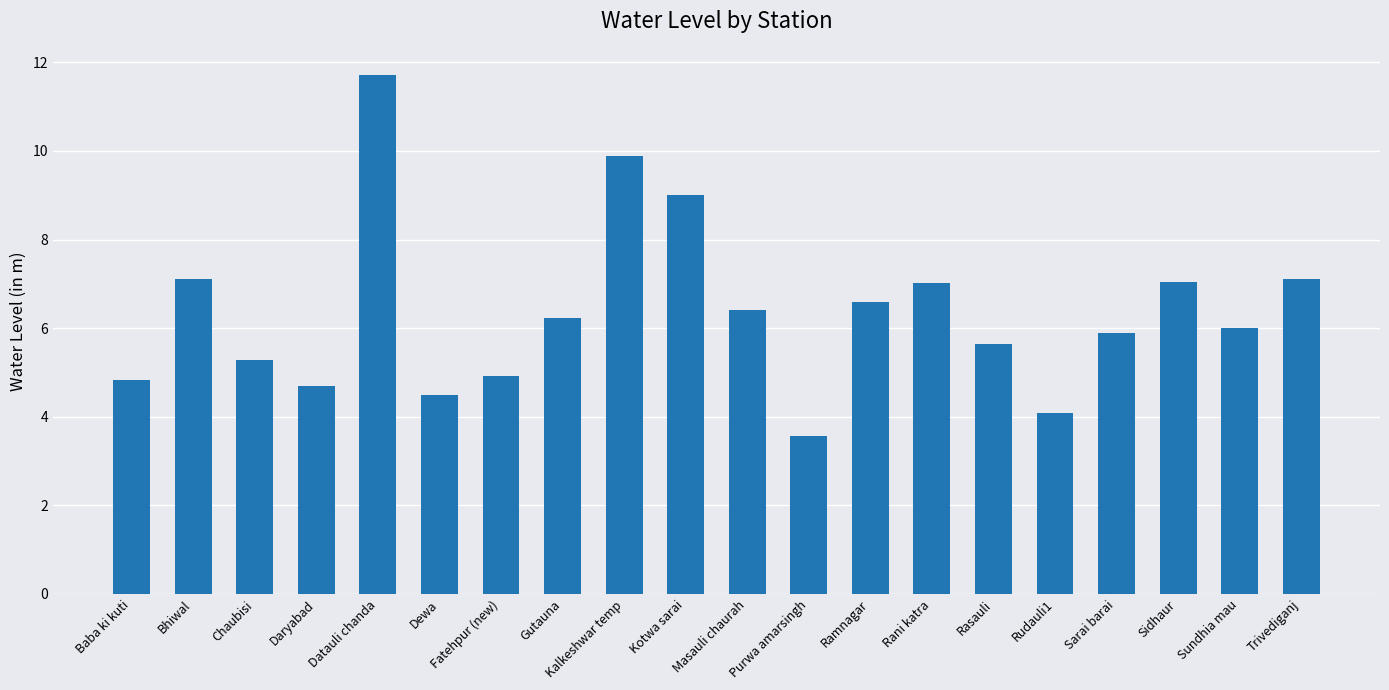

Which has a higher value, Kalkeshwar temp or Daryabad?

Kalkeshwar temp